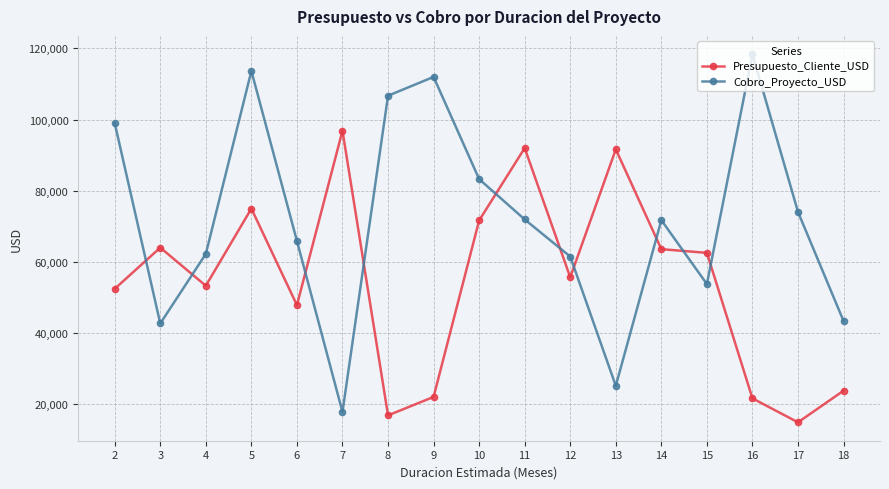

At which label does Cobro_Proyecto_USD reach its minimum?

7